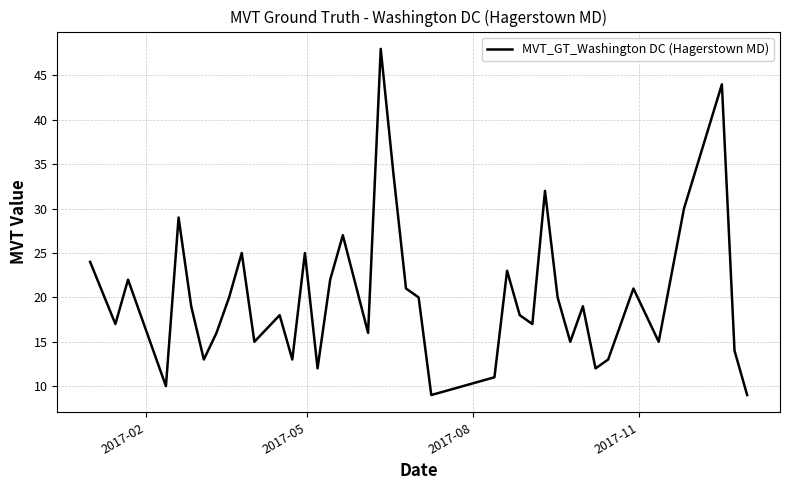

Count the number of data series in this chart.

1